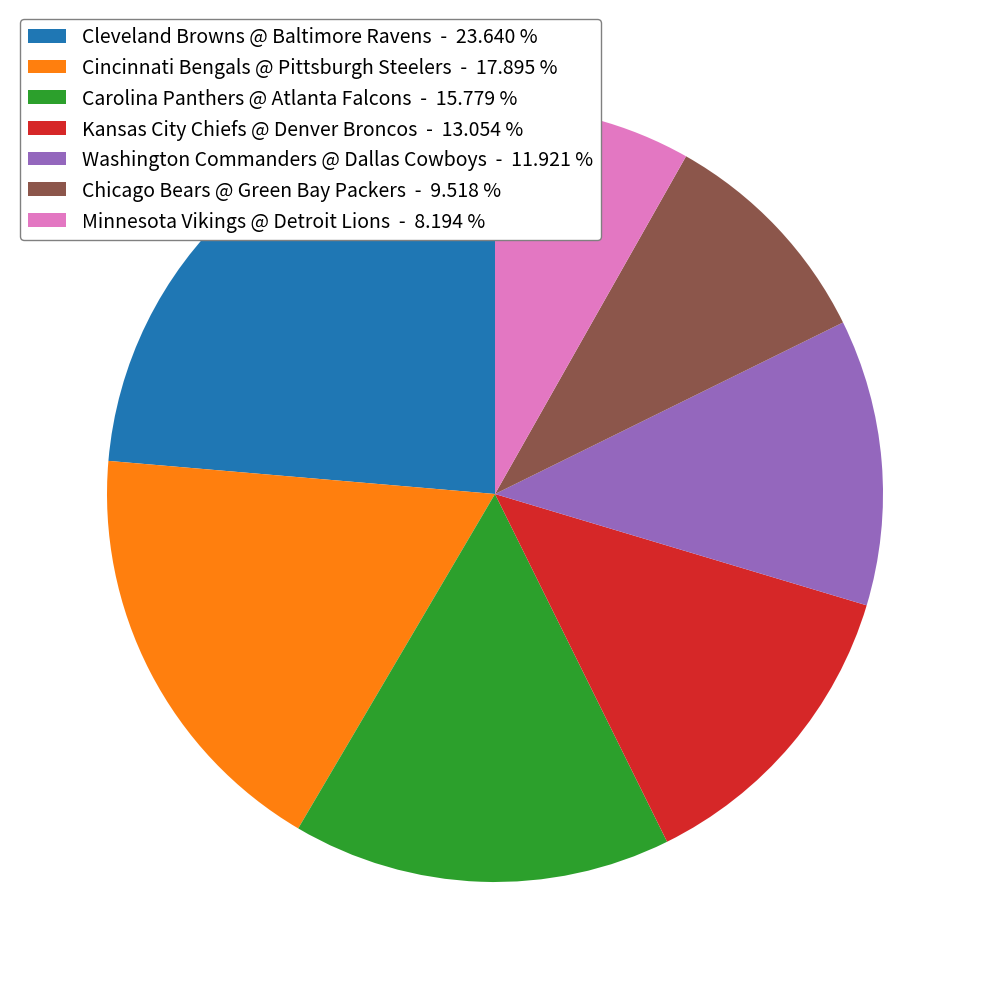

How many segments does this pie chart have?

7